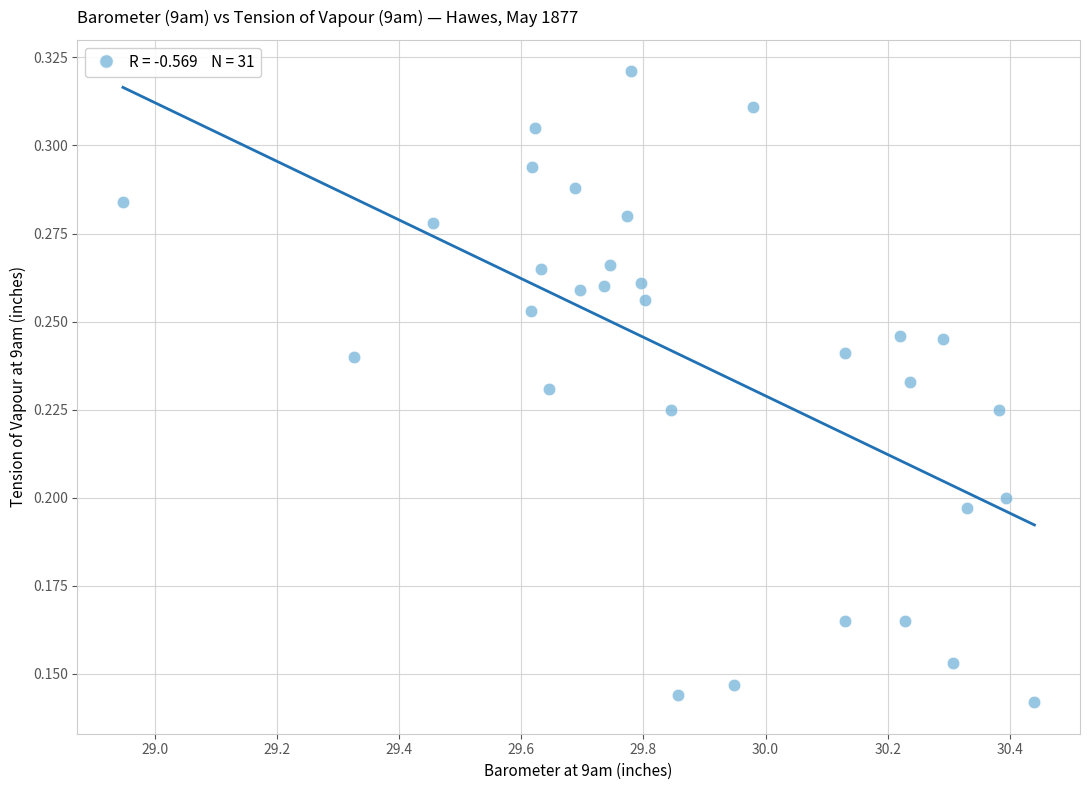

What is the range of X values (max minus min)?

1.5